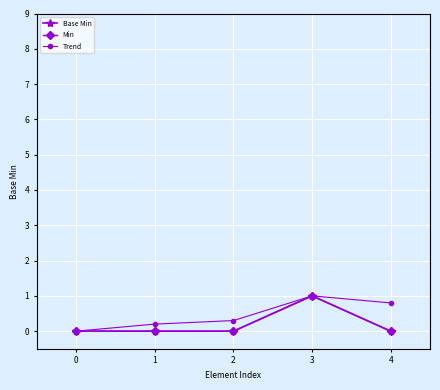

Which series has the largest total across all categories?

Trend